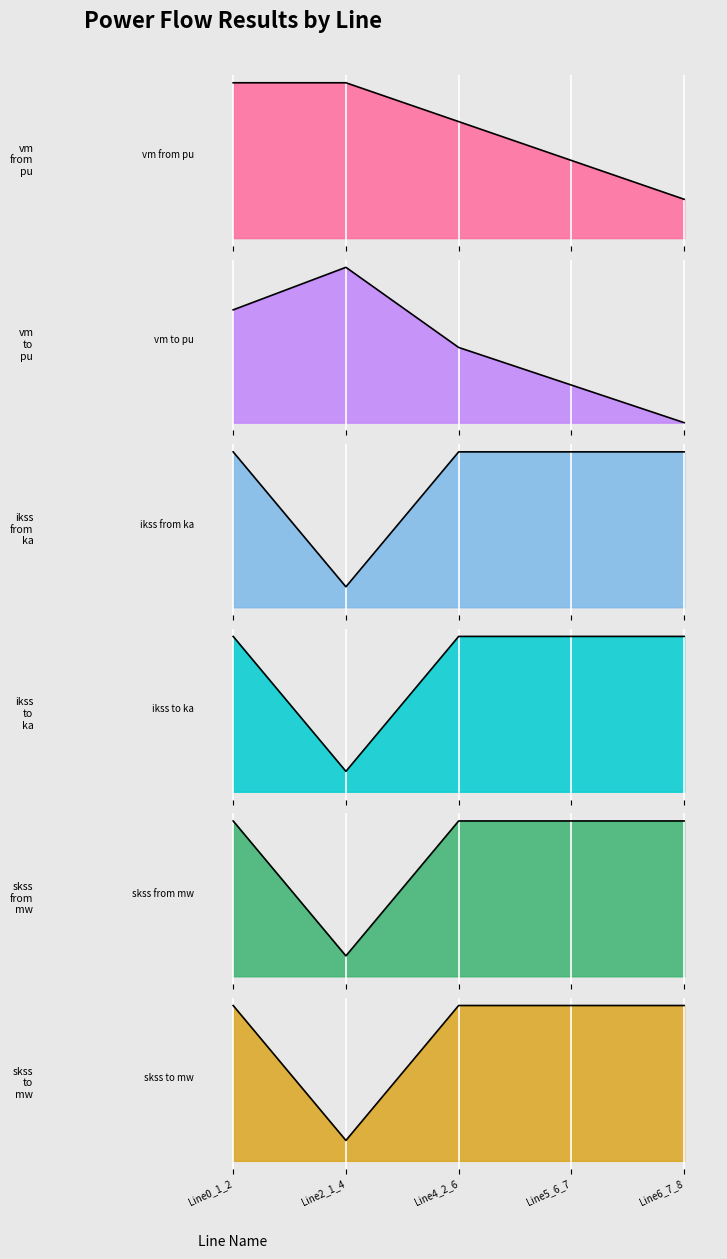

What is the total value across all series at Line4_2_6?

8.7